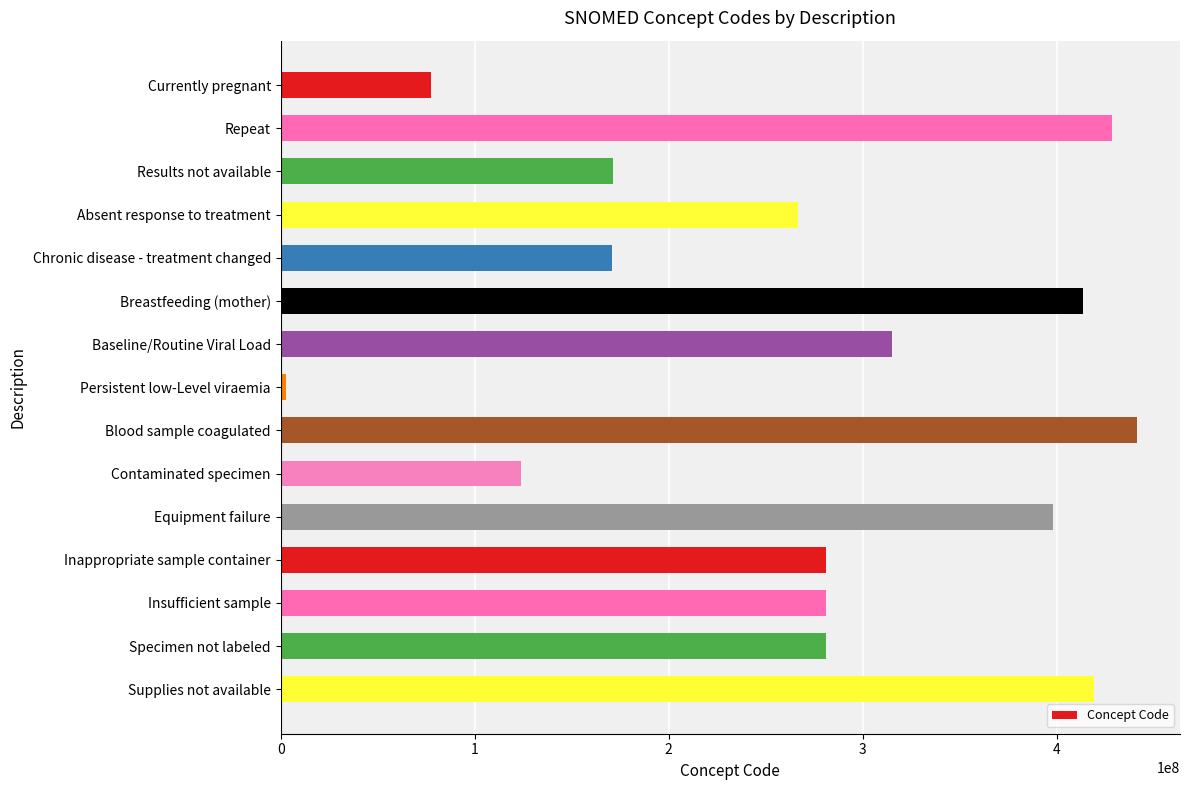

How many bars are there in total?

15